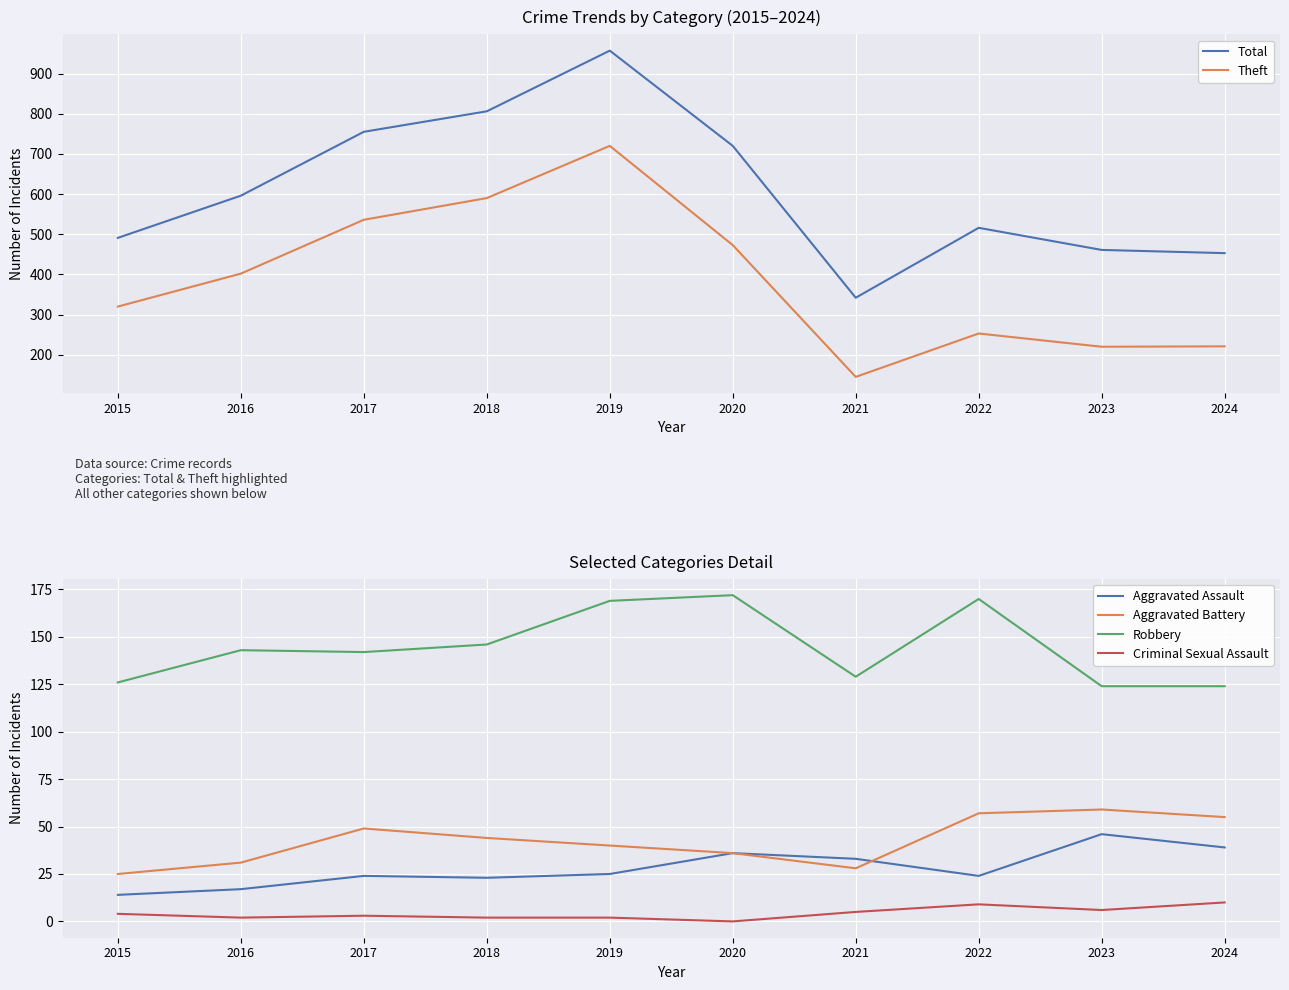

What is the value of the Total point at the 10th from the left?

453